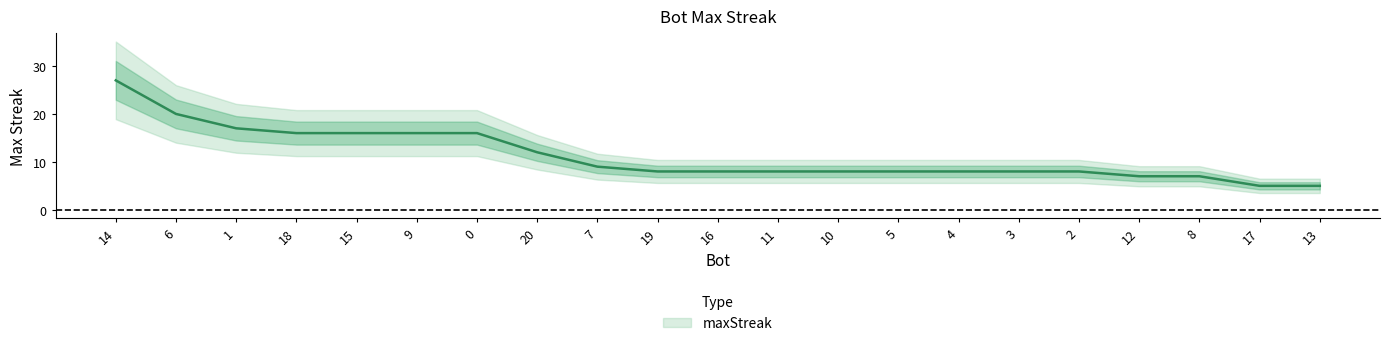

What is the label of the 18th point from the left?

12